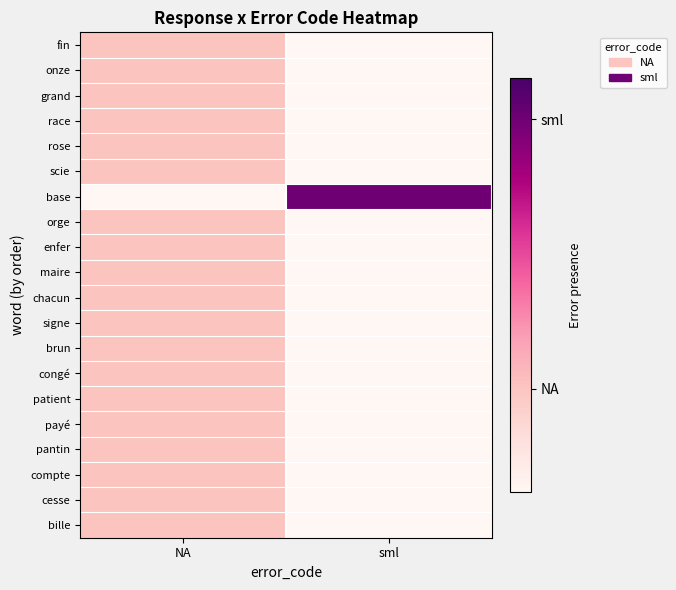

How many data points does each series have?

2